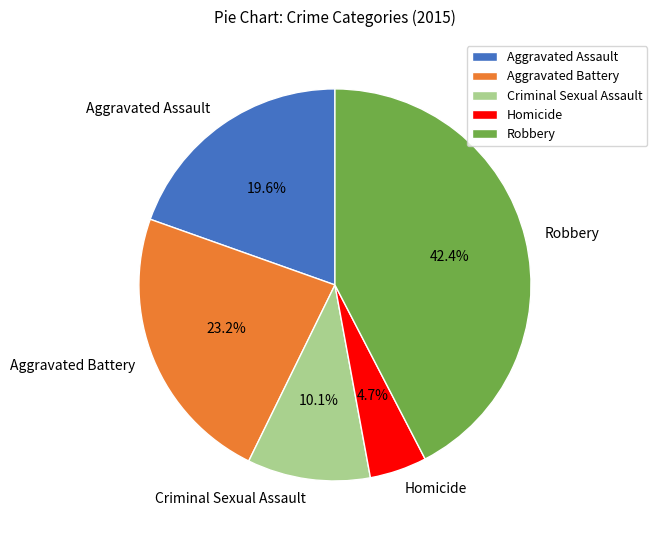

Count the number of slices in the pie.

5